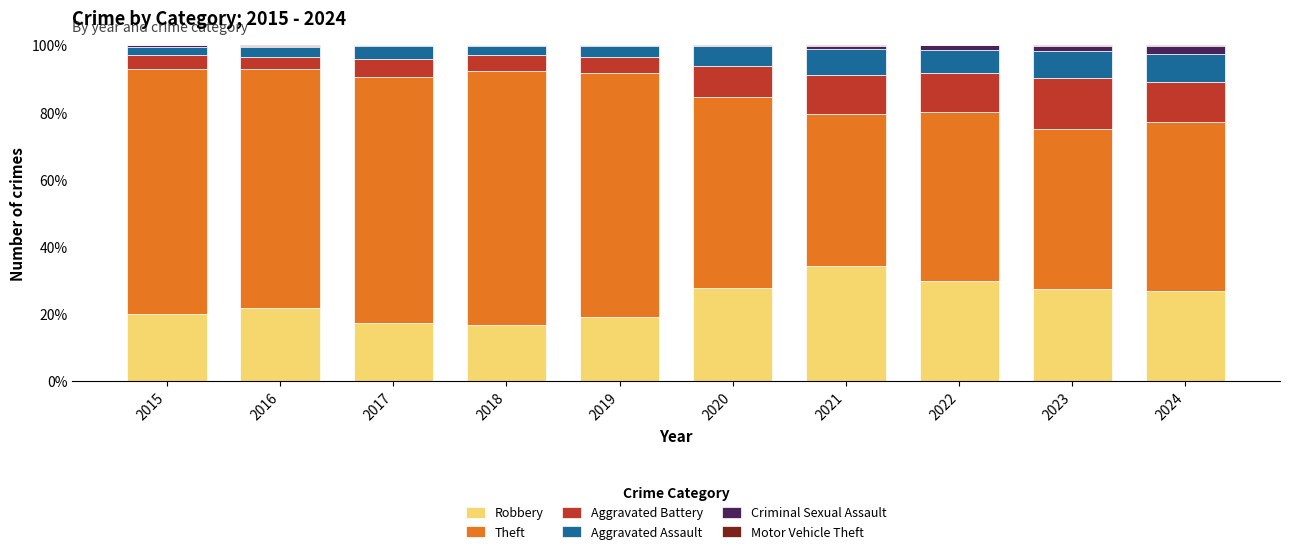

The value of Robbery at 2024 is 26.9. True or false?

True